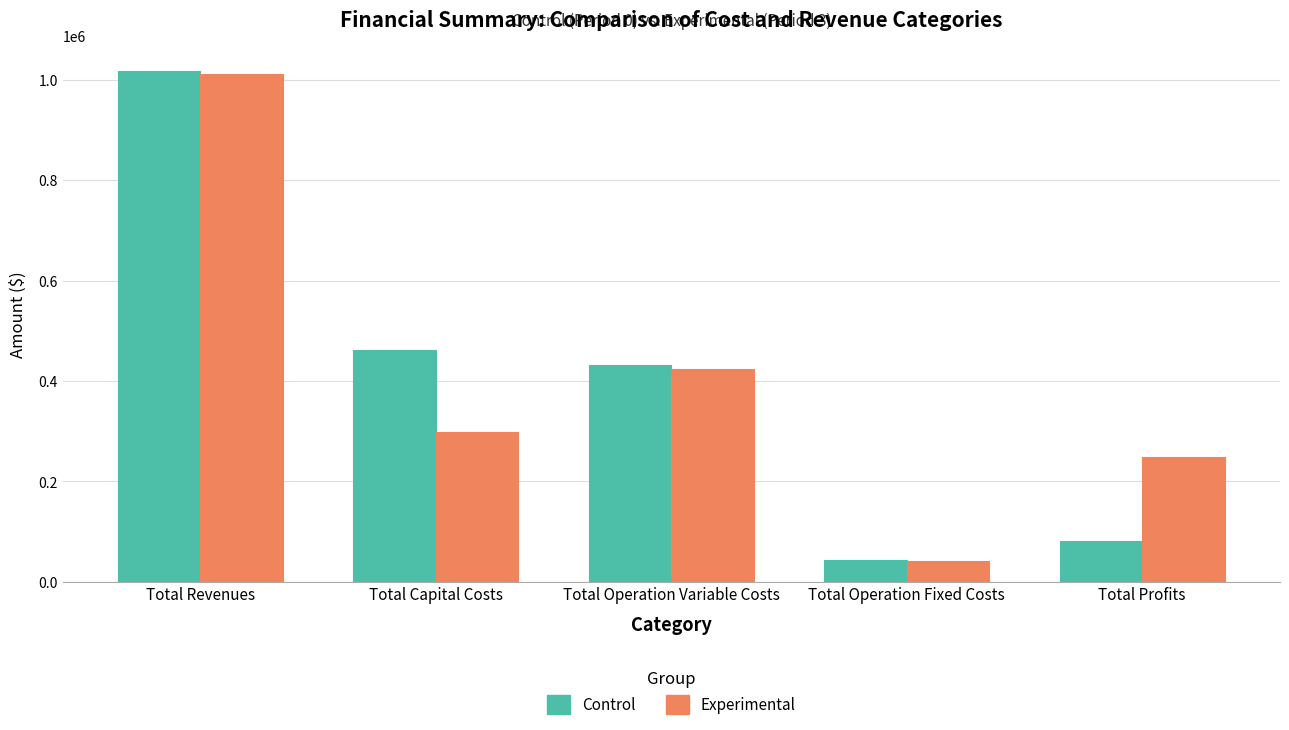

Between Total Revenues and Total Operation Fixed Costs, which series saw the biggest shift?

Control